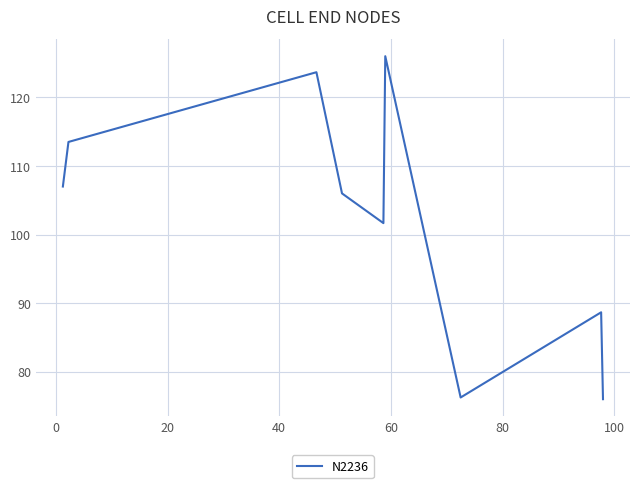

What is the smallest value displayed?

76.0